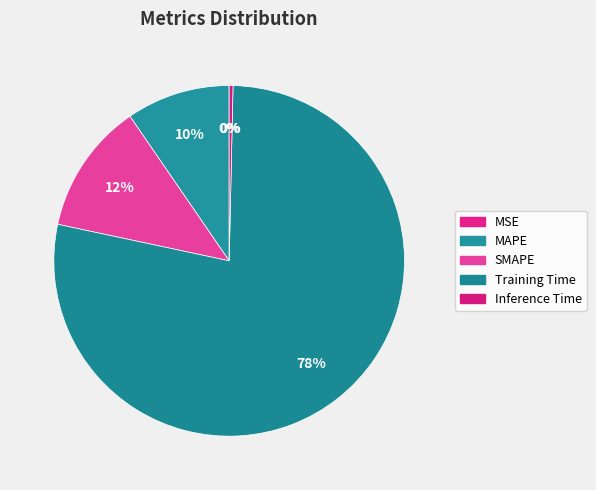

Which category has the biggest portion of the pie?

Training Time